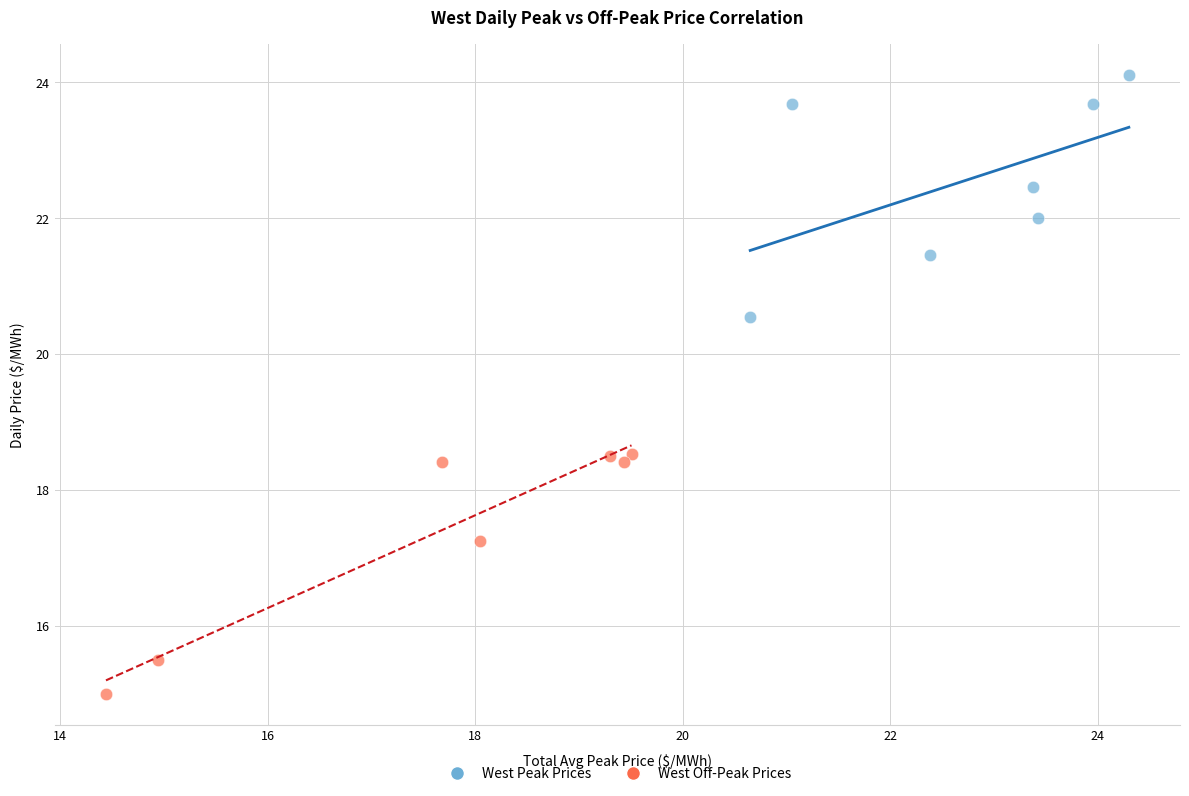

Which series contains the lowest Y value?

West Off-Peak Prices